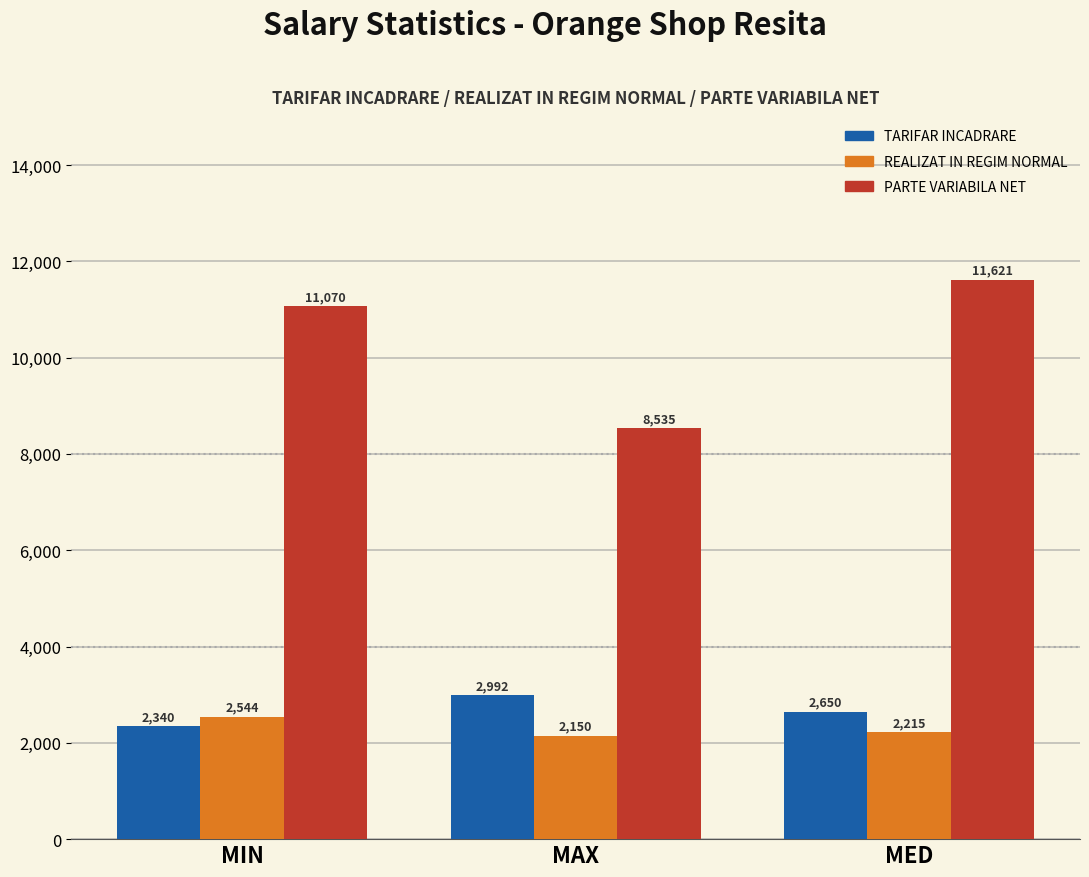

Which label corresponds to the smallest value in the chart?

MAX